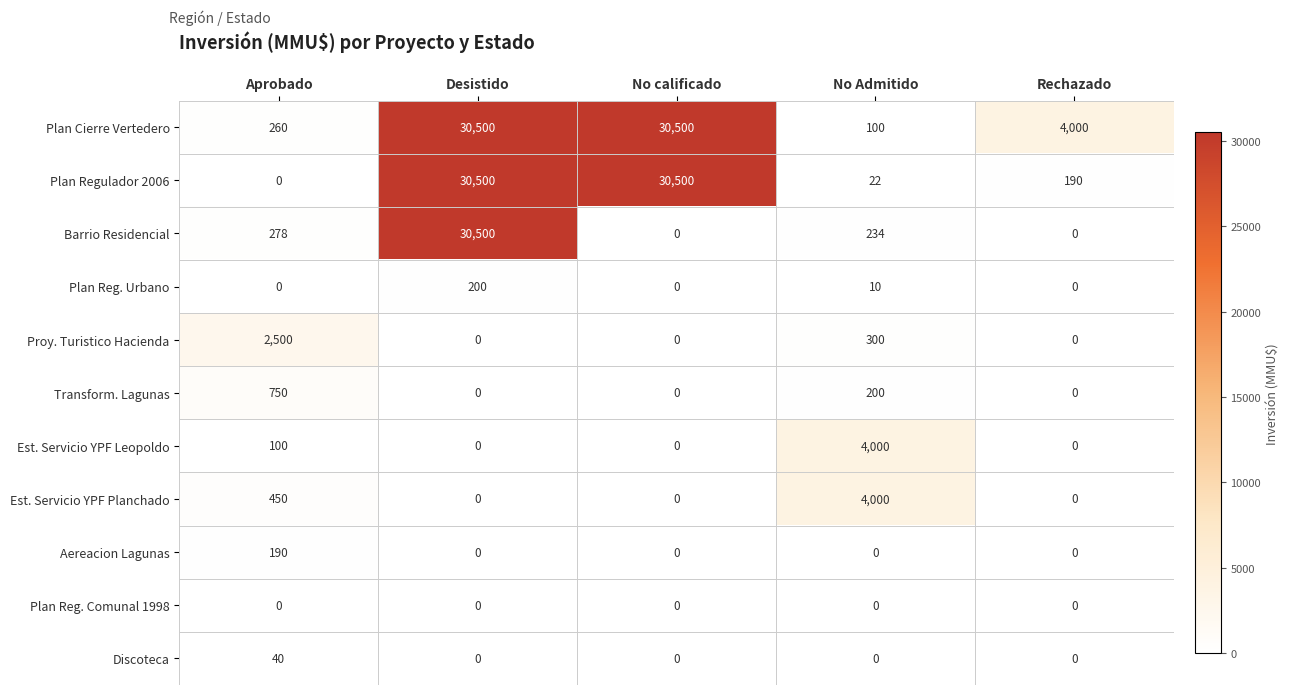

At which category is the sum across all series the highest?

Desistido